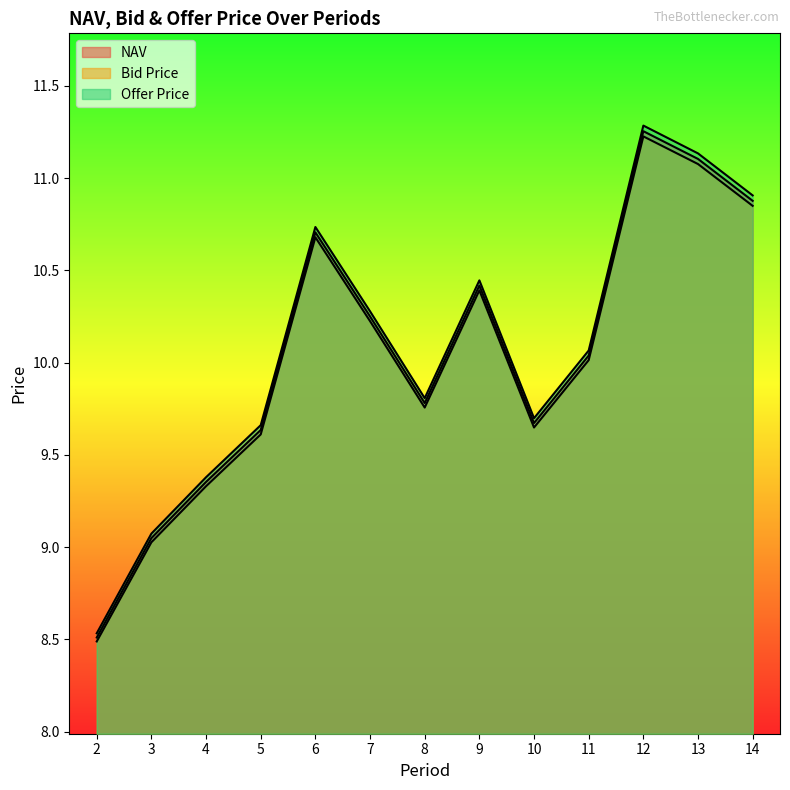

True or false: Bid Price has a value of 5.6 at 12.

False